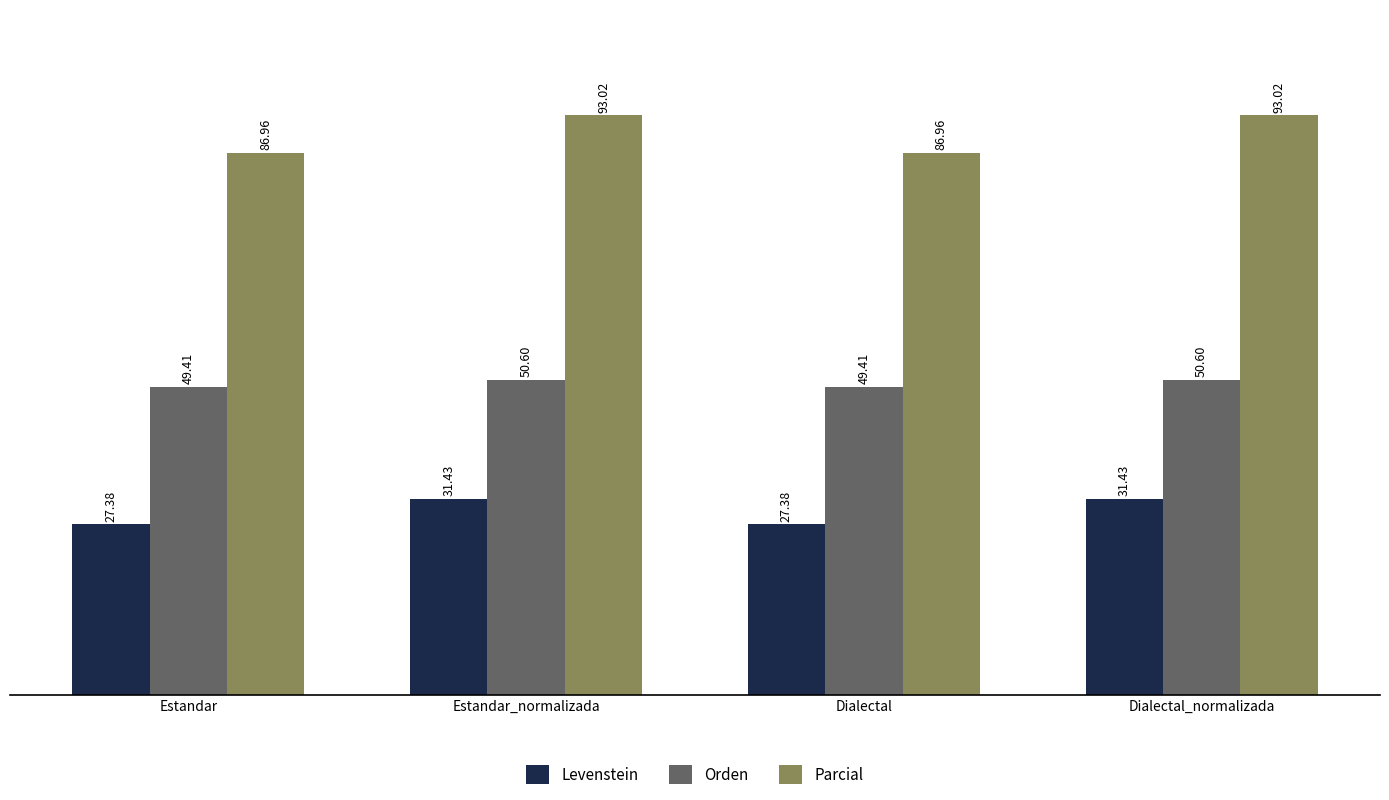

What position from the left is Dialectal?

3